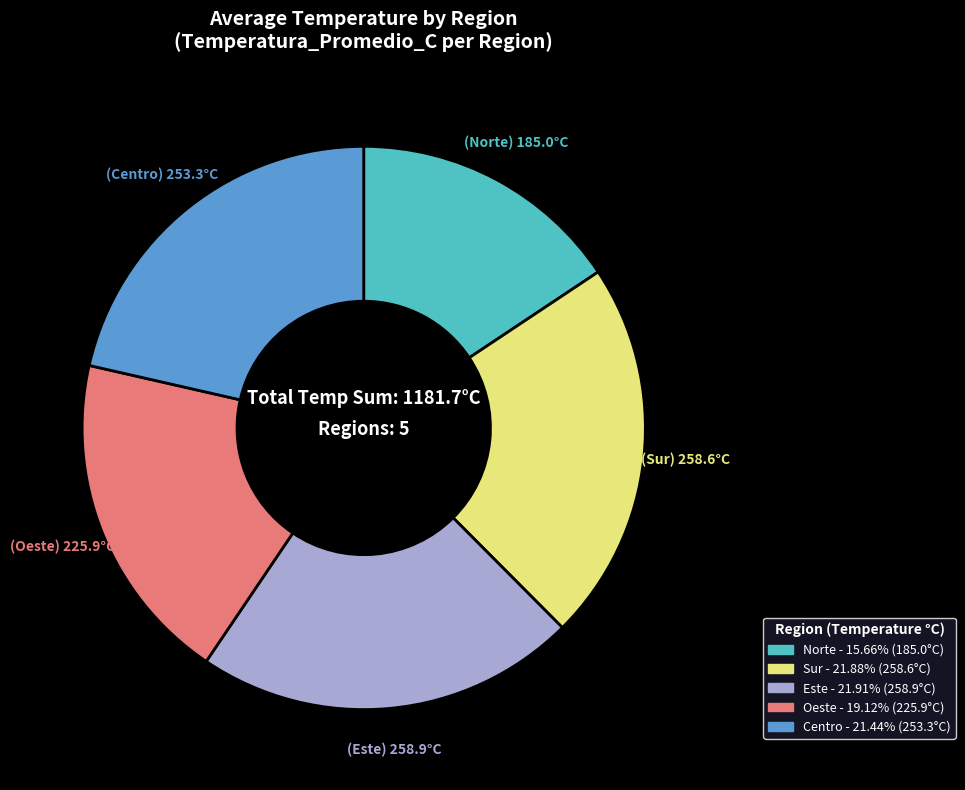

What is the ratio of the value at Centro to the value at Norte?

1.4